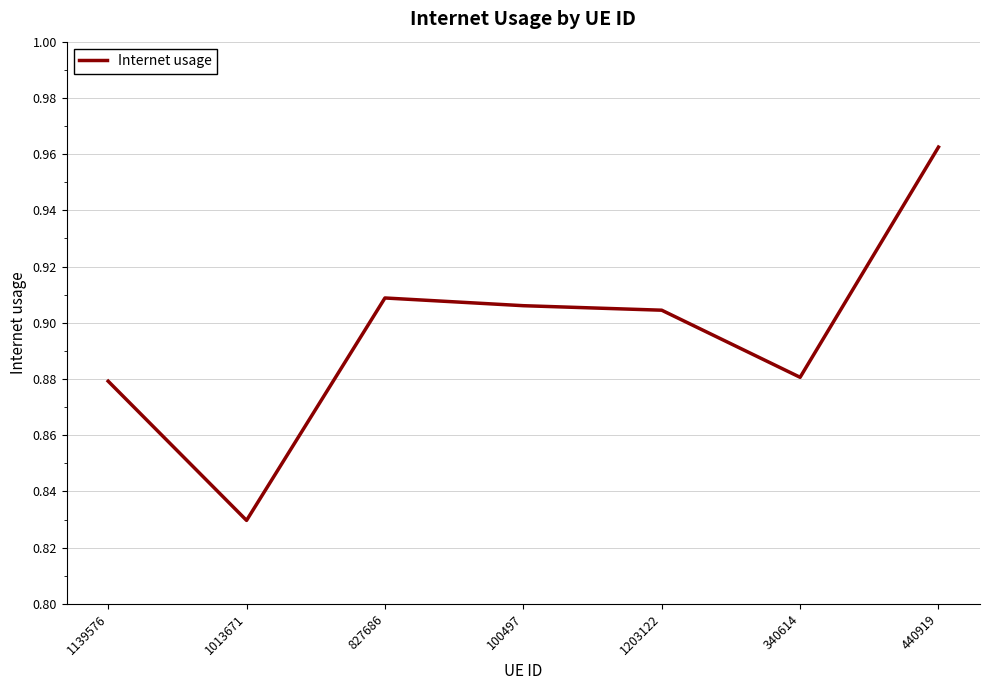

Between 827686 and 1013671, which is larger?

827686